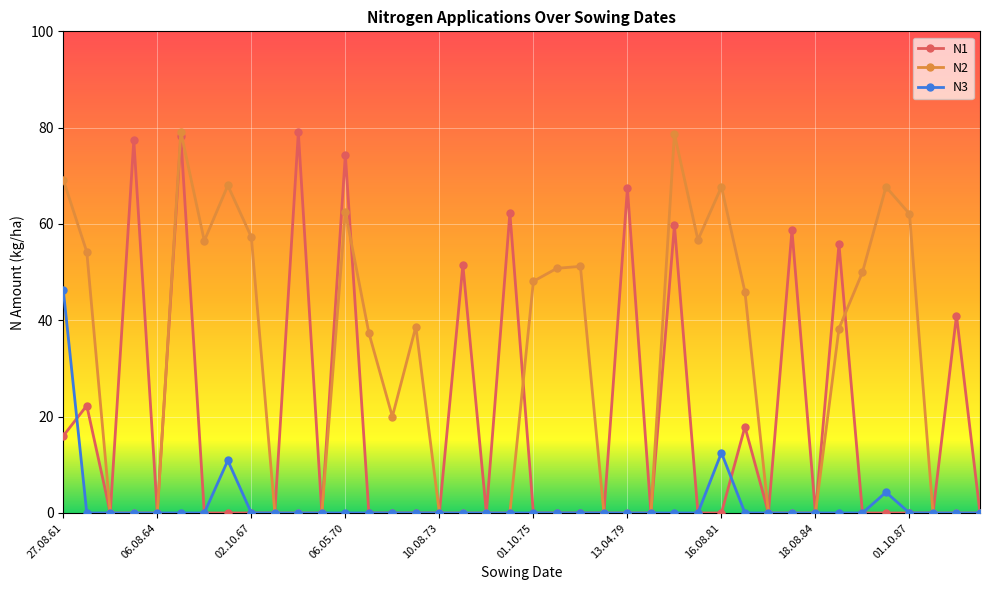

What is the sum of all N1 values?

761.7